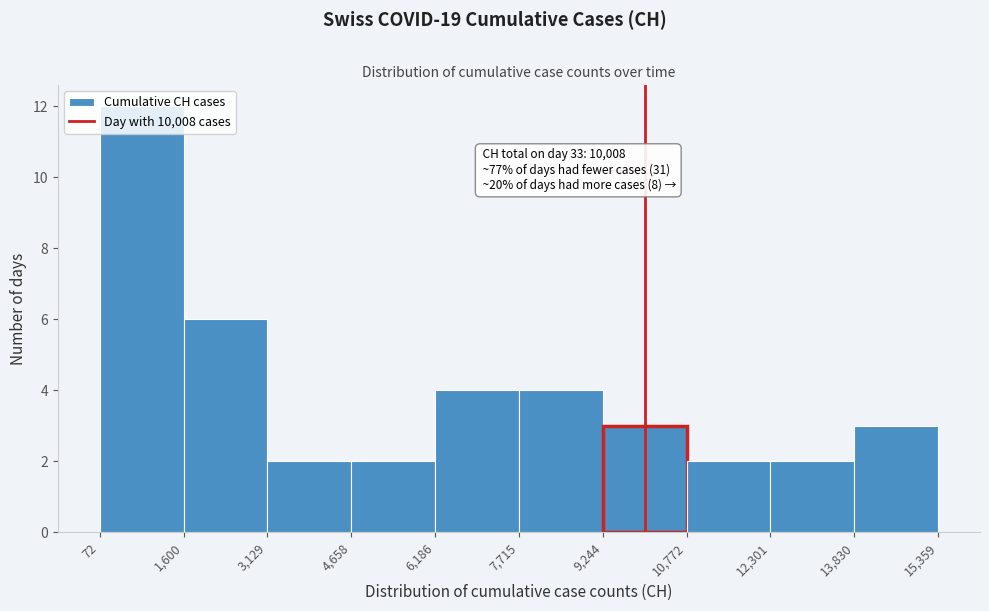

Which range on the x-axis has the tallest bar?

72 to 1,600